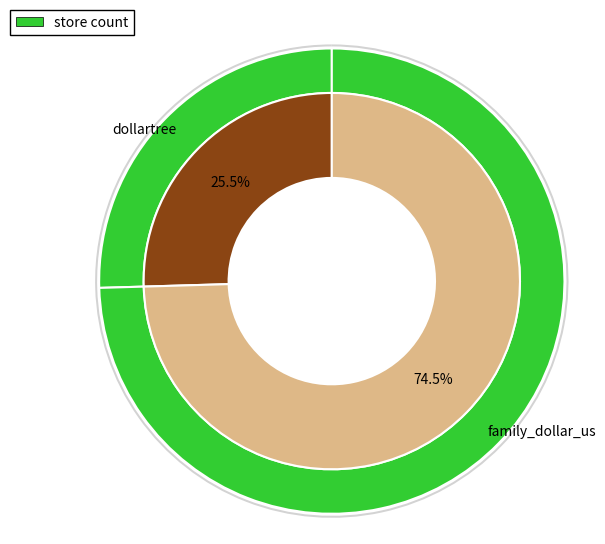

Is the sum of family_dollar_us and dollartree greater than half?

Yes